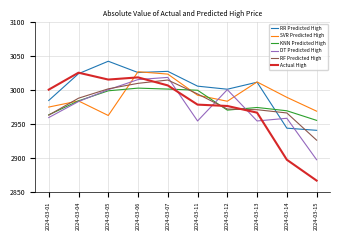

Does the chart have visible grid lines?

Yes